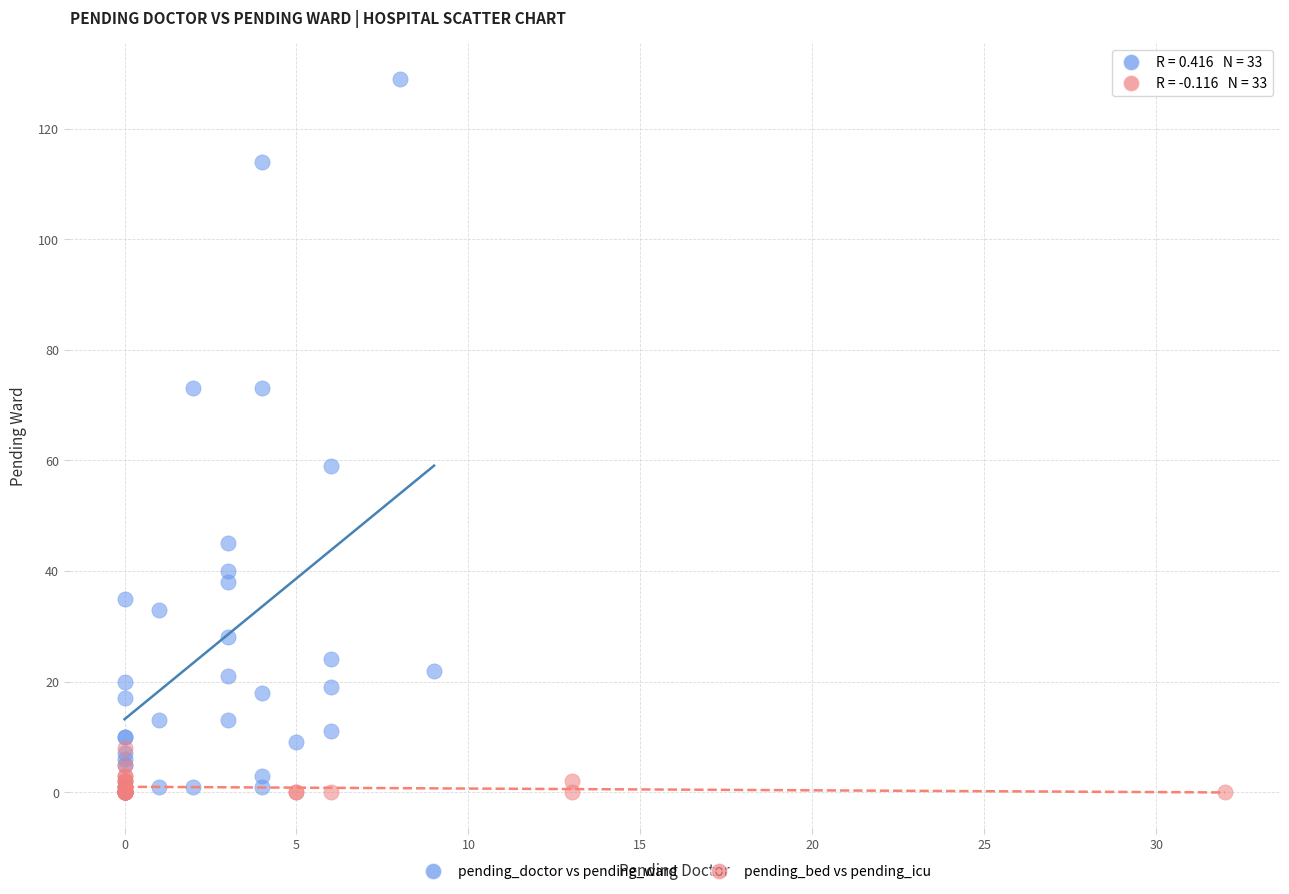

Which series contains the highest Y value?

pending_doctor vs pending_ward